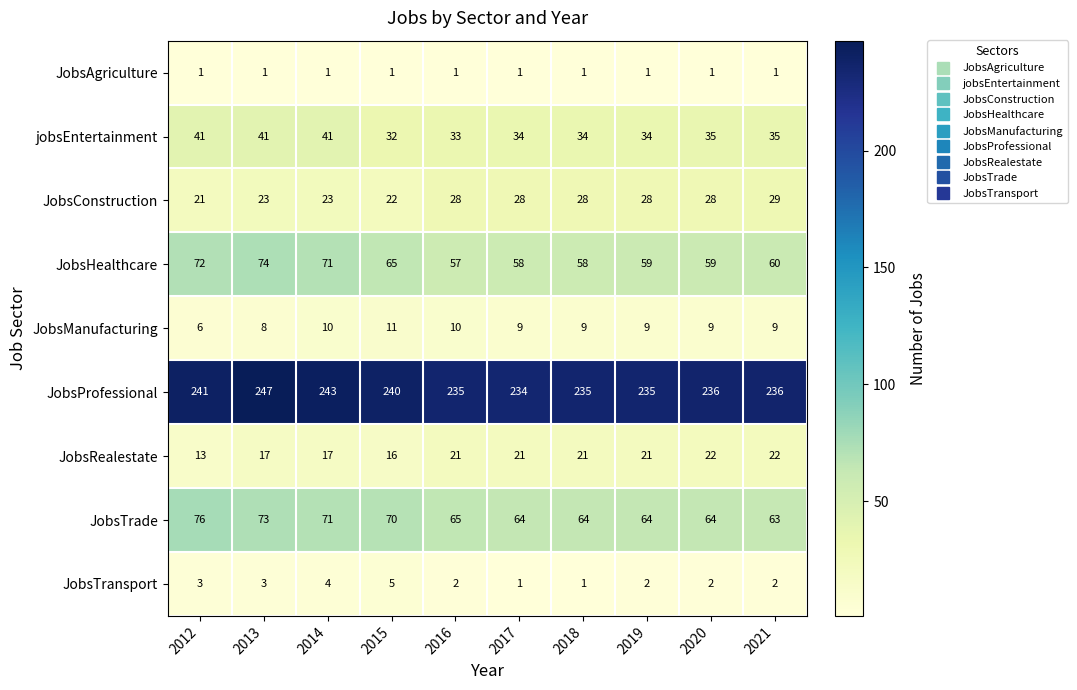

What value does the JobsProfessional series have at 2018?

235